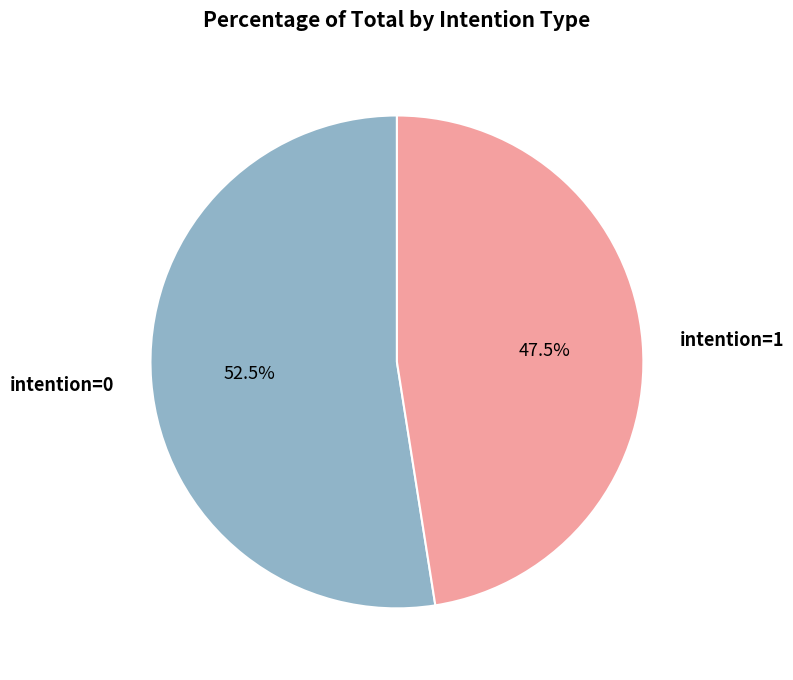

How much of the chart is everything except intention=1?

52.5%